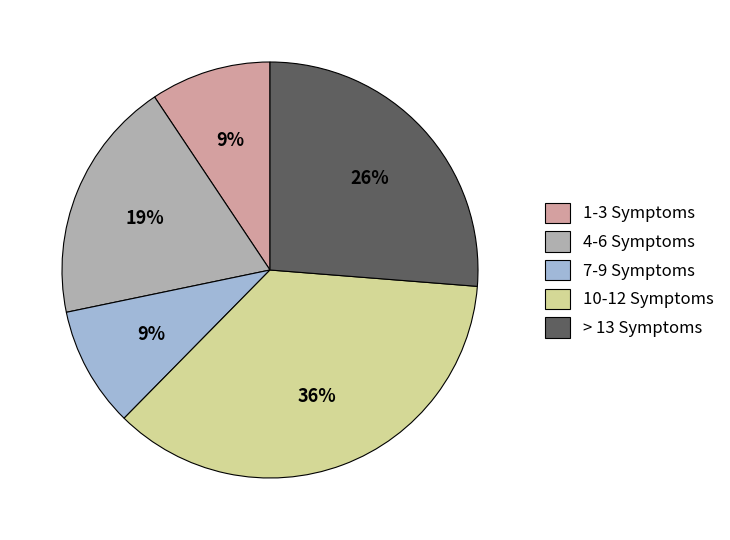

How many slices are in this pie chart?

5